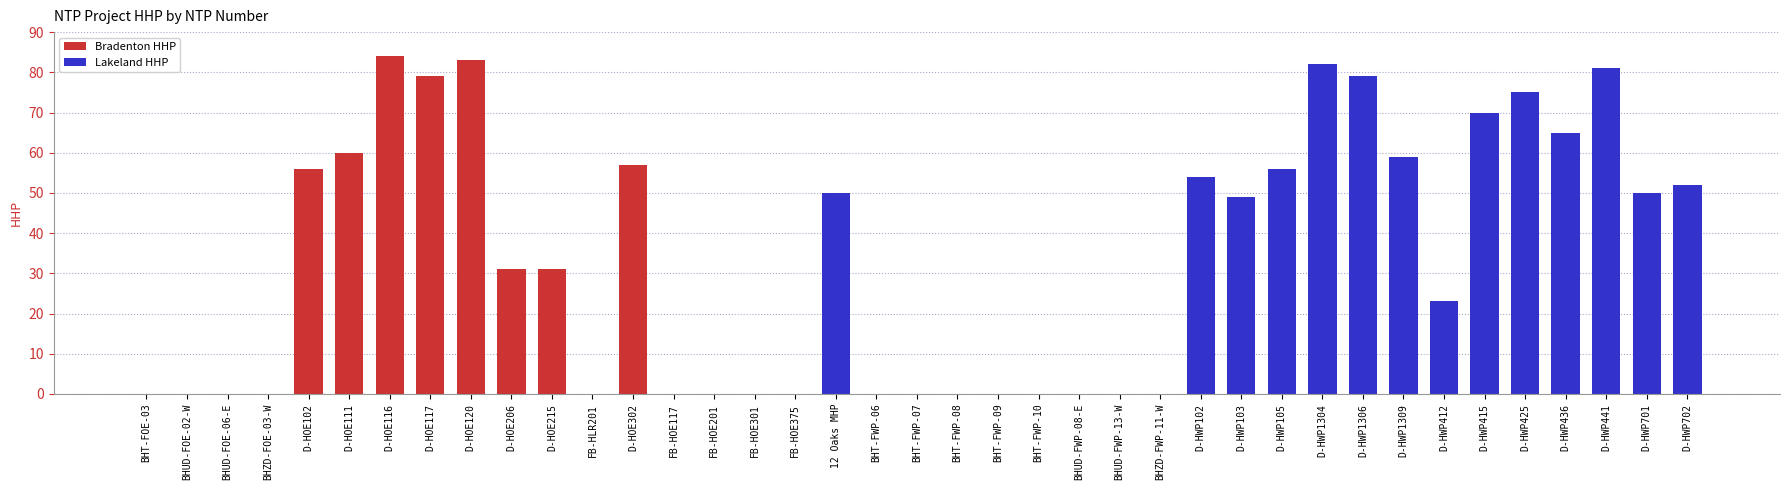

Reading right to left, transcribe all the data shown in this chart.

52	50	81	65	75	70	23	59	79	82	56	49	54	0	0	0	0	0	0	0	0	50	0	0	0	0	57	0	31	31	83	79	84	60	56	0	0	0	0